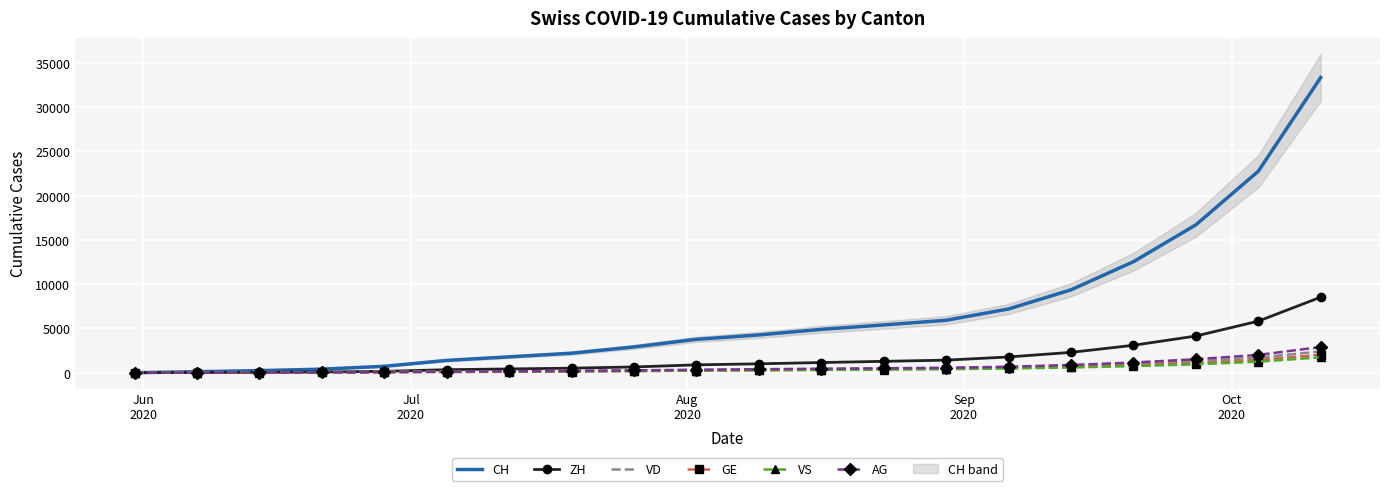

Reading left to right, transcribe all the data shown in this chart.

CH: 0	107	234	399	722	1388	1791	2203	2911	3770	4268	4896	5397	5924	7199	9362	12536	16705	22756	33351
ZH: 0	23	38	80	153	338	422	512	646	886	1004	1148	1282	1419	1778	2296	3095	4142	5823	8534
VD: 0	15	27	52	93	120	162	188	233	300	353	402	446	502	609	760	985	1289	1703	2411
GE: 0	13	20	31	44	69	94	125	173	229	271	318	384	441	530	658	850	1078	1445	2031
VS: 0	9	27	52	93	120	143	165	197	241	279	319	356	402	476	588	741	949	1244	1734
AG: 0	5	16	26	59	125	169	205	263	330	390	452	501	556	675	871	1150	1521	2008	2897